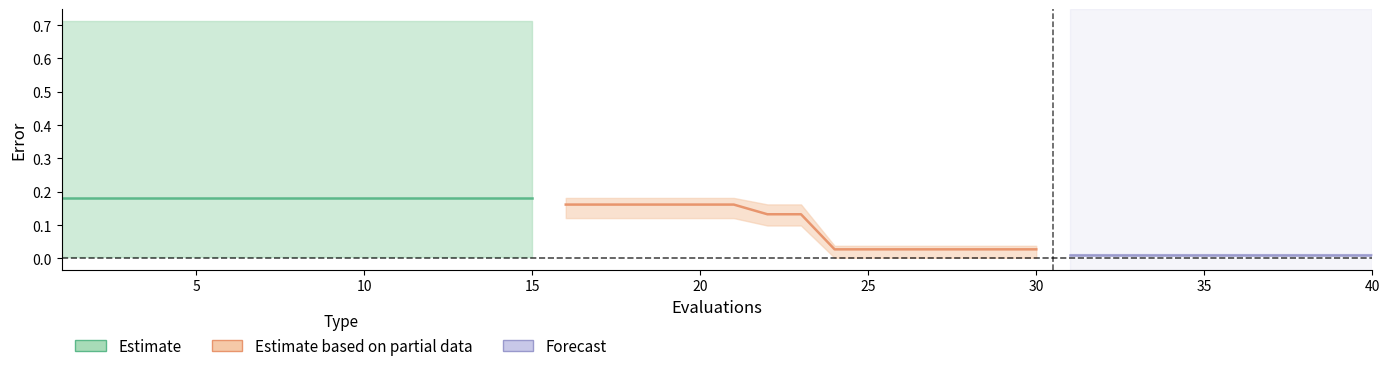

Does the chart have visible grid lines?

No